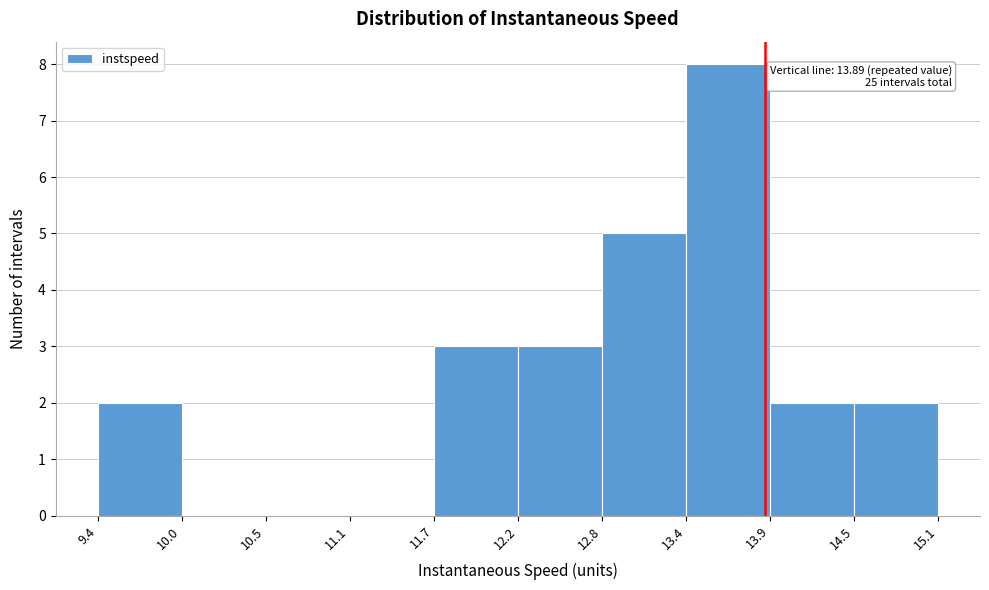

Which range on the x-axis has the tallest bar?

13.4 to 13.9